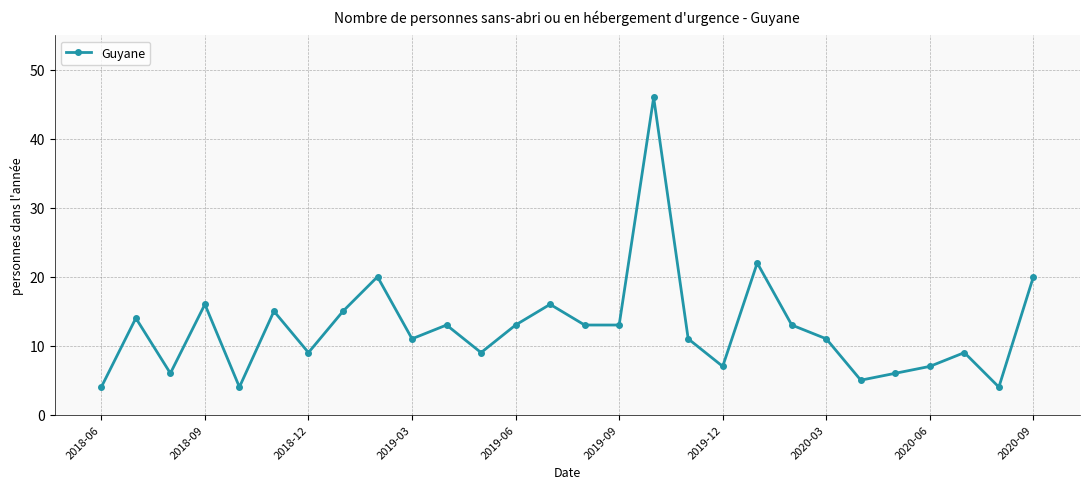

What is the smallest value displayed?

4